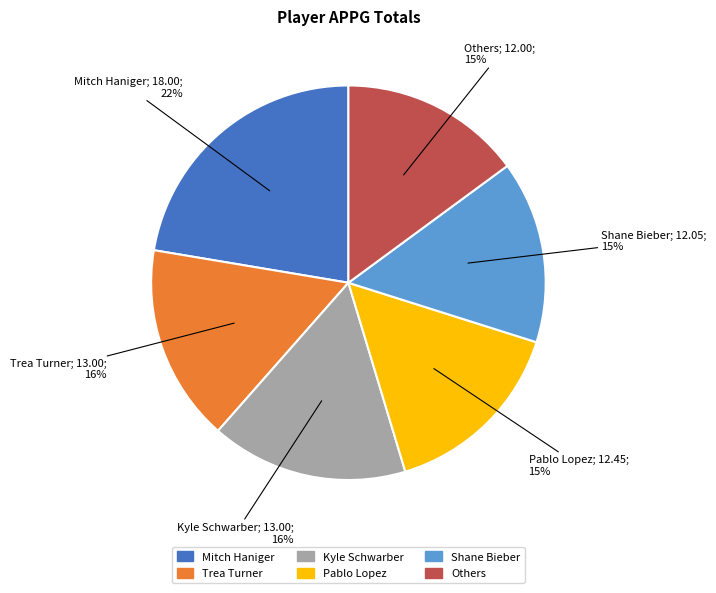

To the nearest percent, what is the difference between the largest and smallest slice percentages?

7%